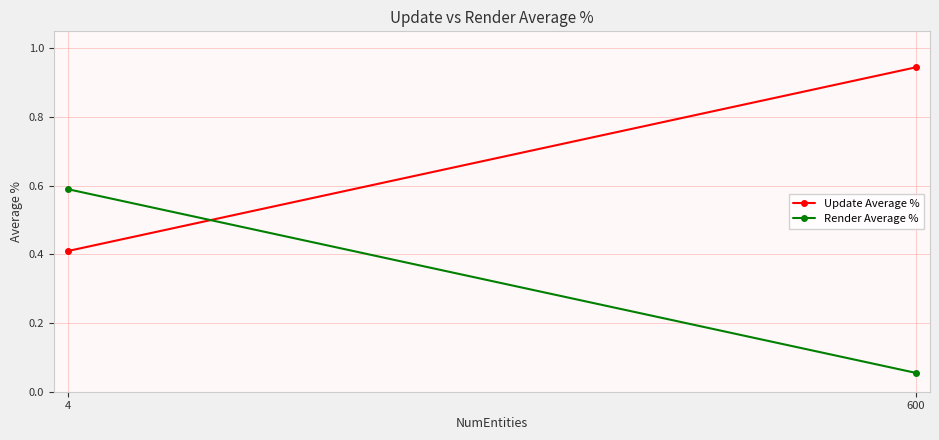

What is the value of the Update Average % point at the 1st from the left?

0.4